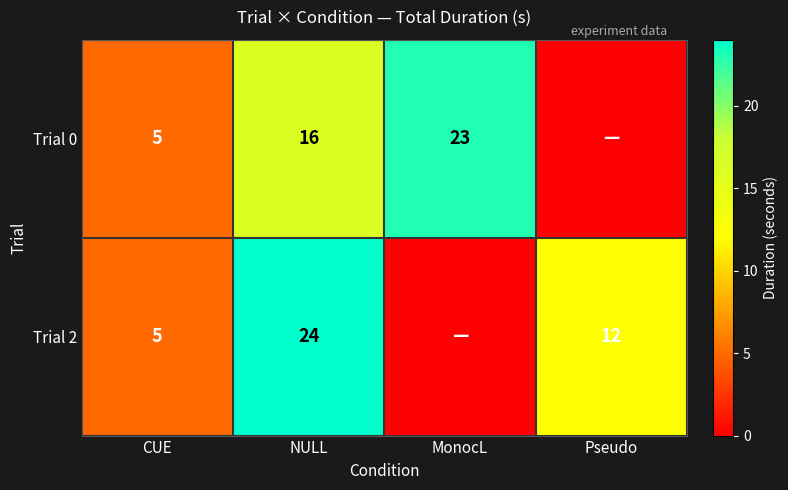

Which series changed the most between CUE and NULL?

Trial 2